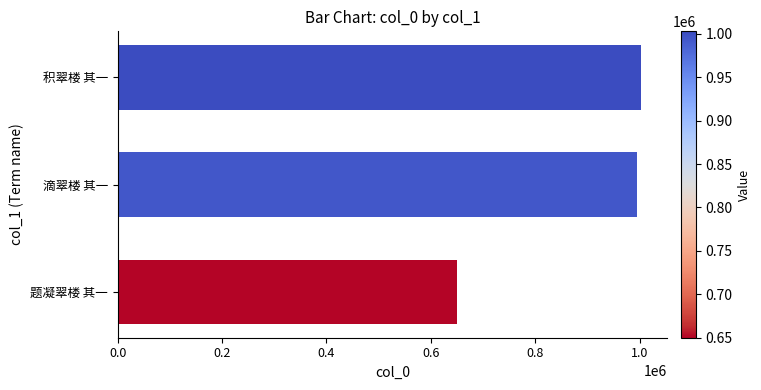

Which label corresponds to the largest value in the chart?

积翠楼 其一